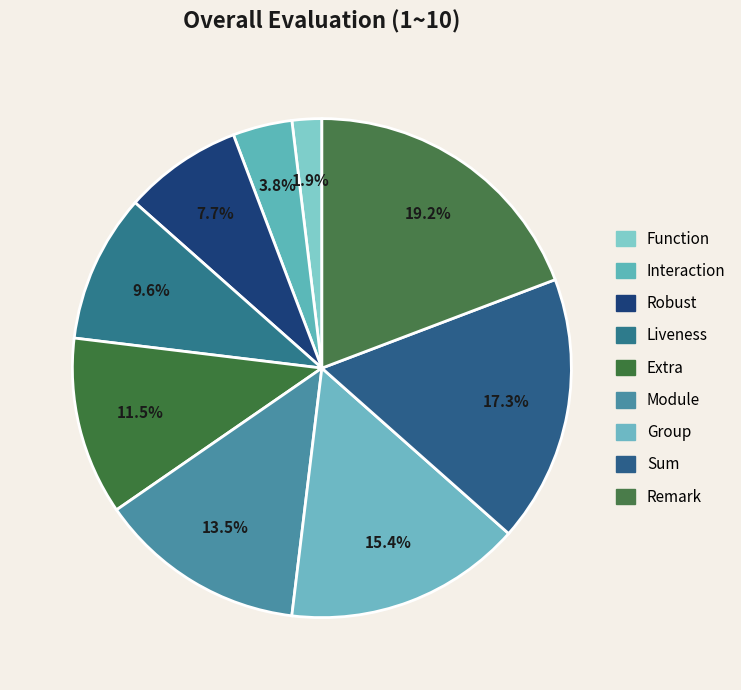

Which category has the smallest portion of the pie?

Function